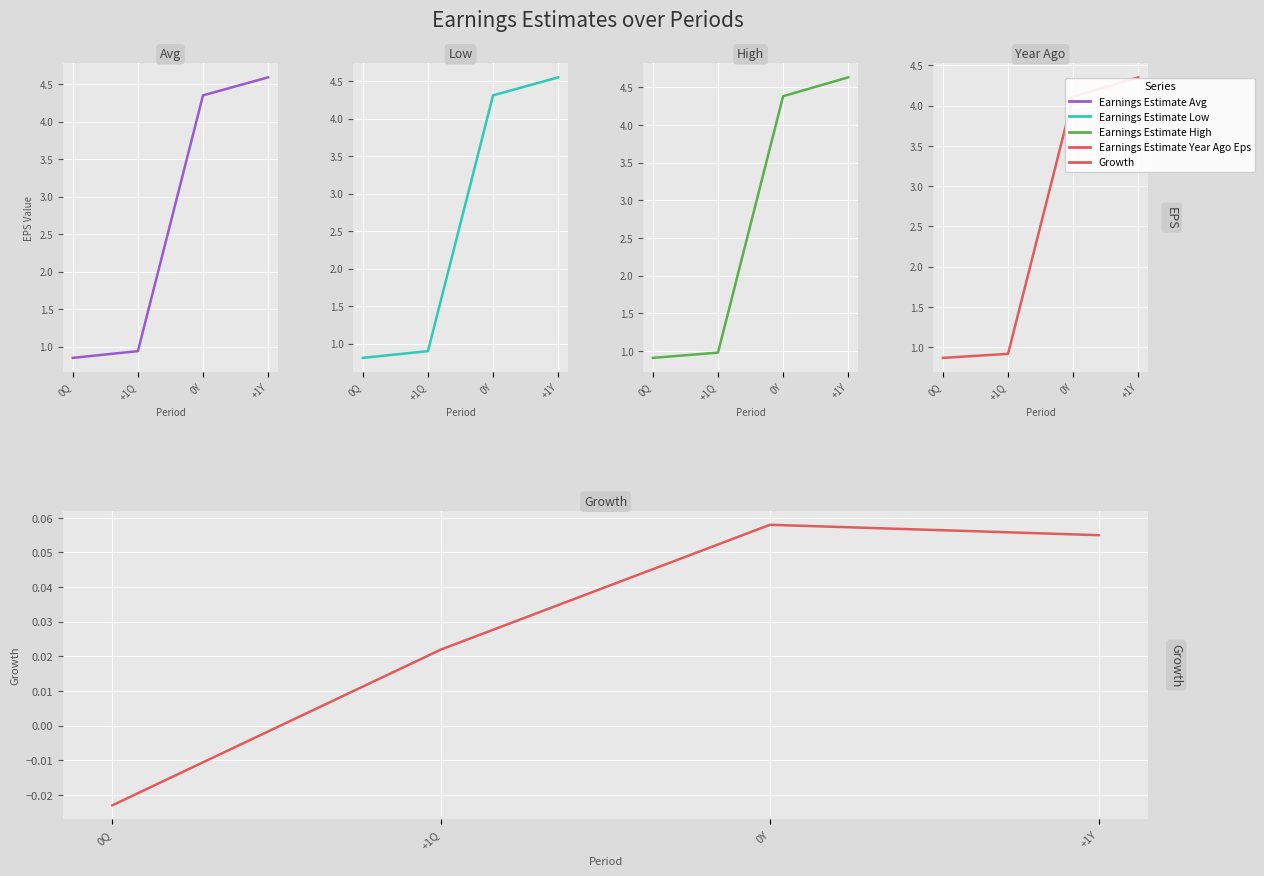

What value does the Earnings Estimate High series have at +1Y?

4.6